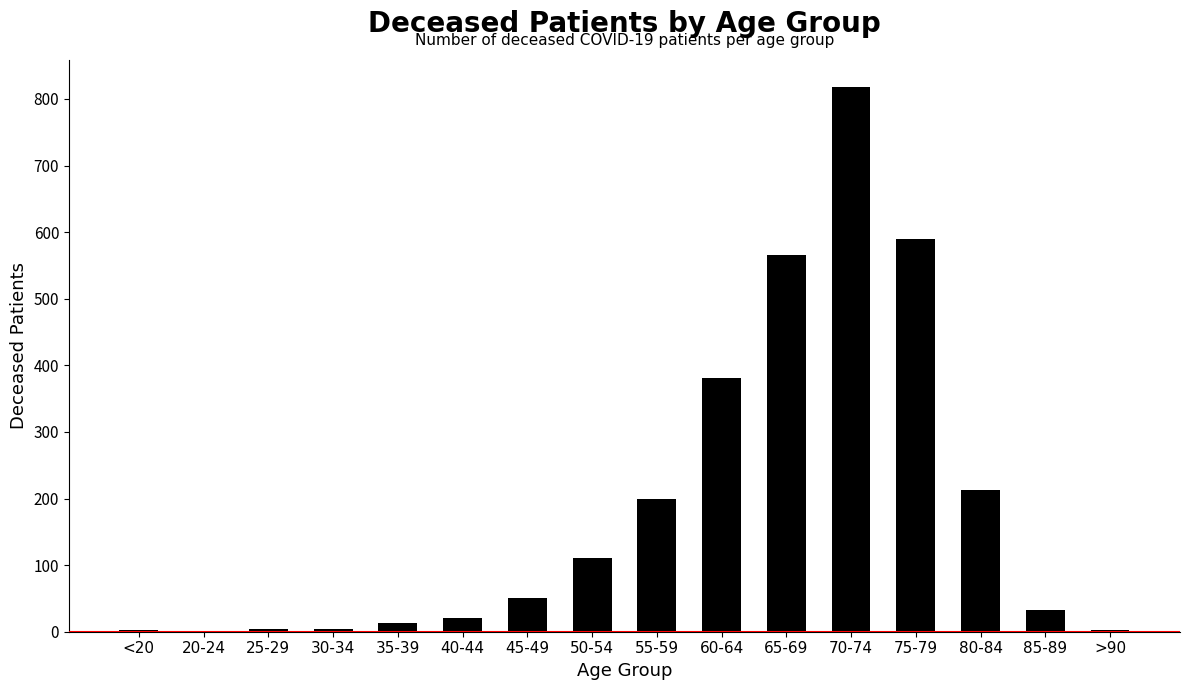

Are the bars horizontal?

No